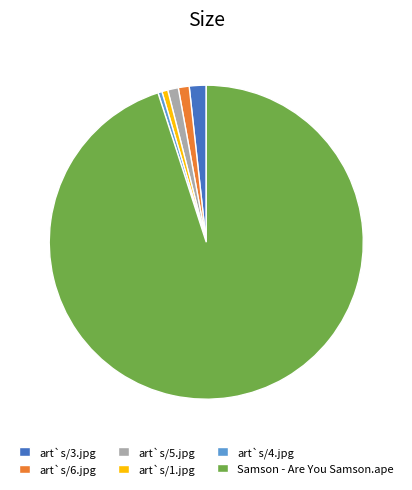

Does art`s/5.jpg represent more than half of the total?

No